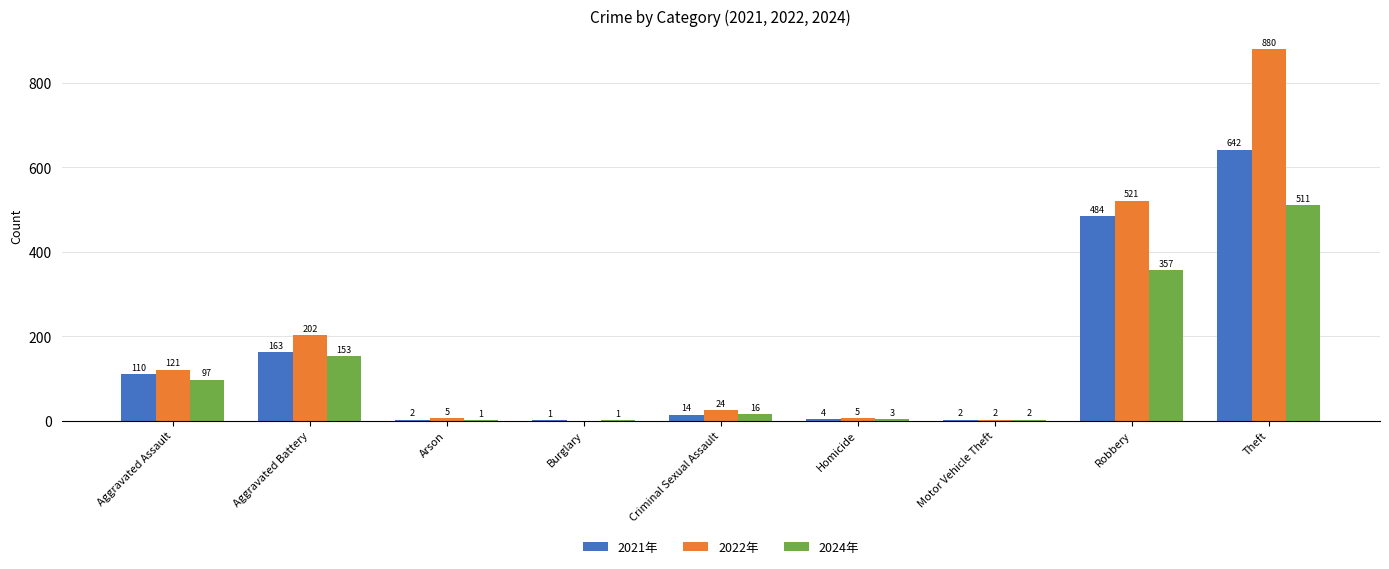

The 2024年 series shows 16 at Criminal Sexual Assault. True or false?

True